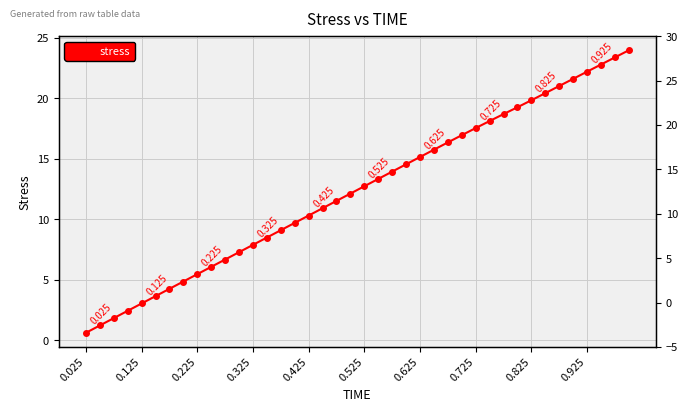

Between 25 and 26, which is larger?

26